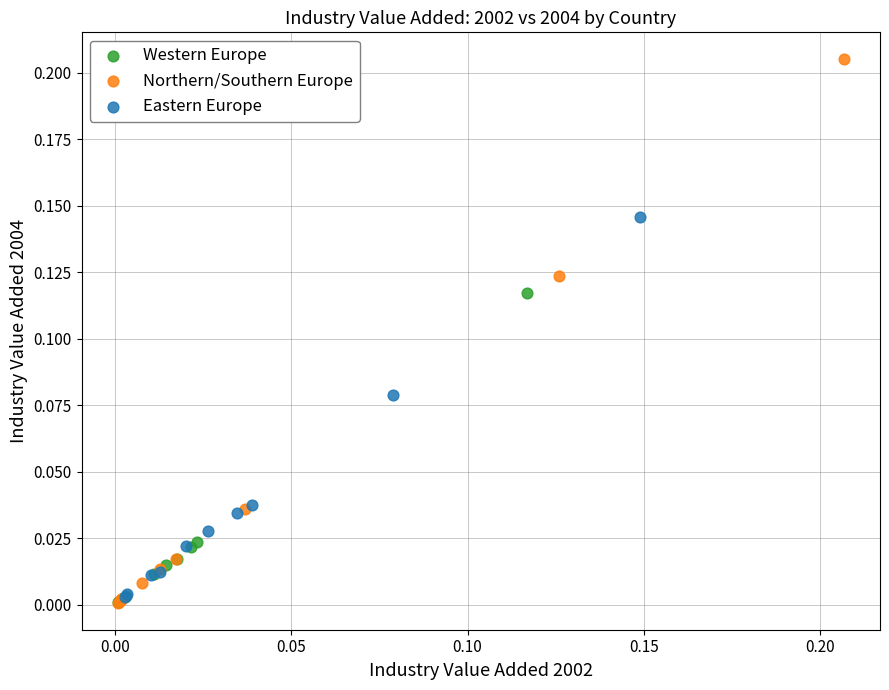

Which series has the widest spread of Y values?

Northern/Southern Europe